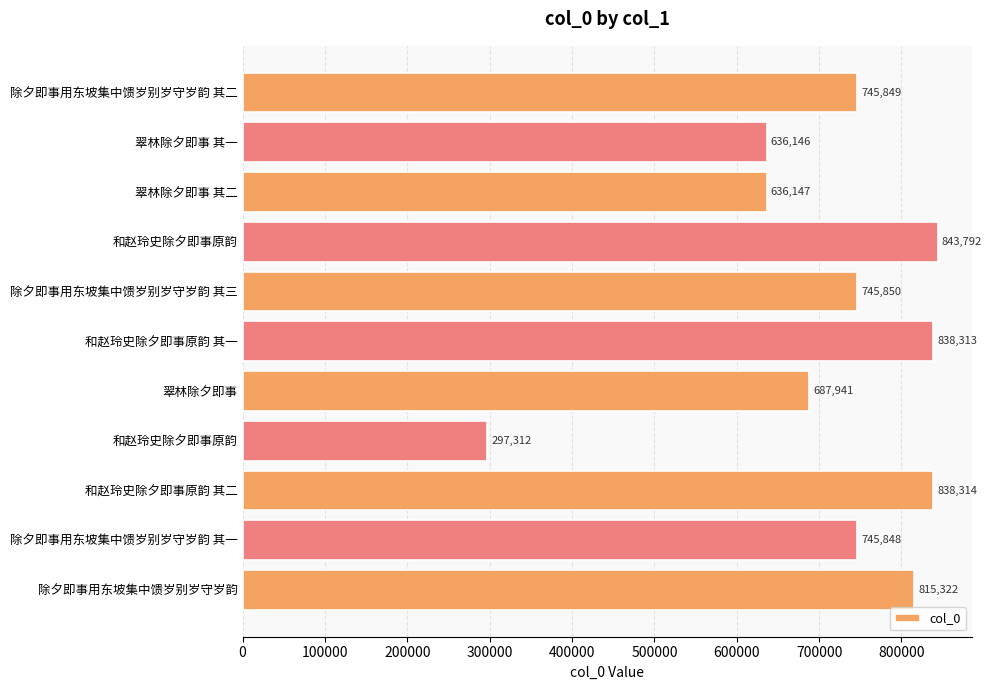

How many bars are there in total?

11